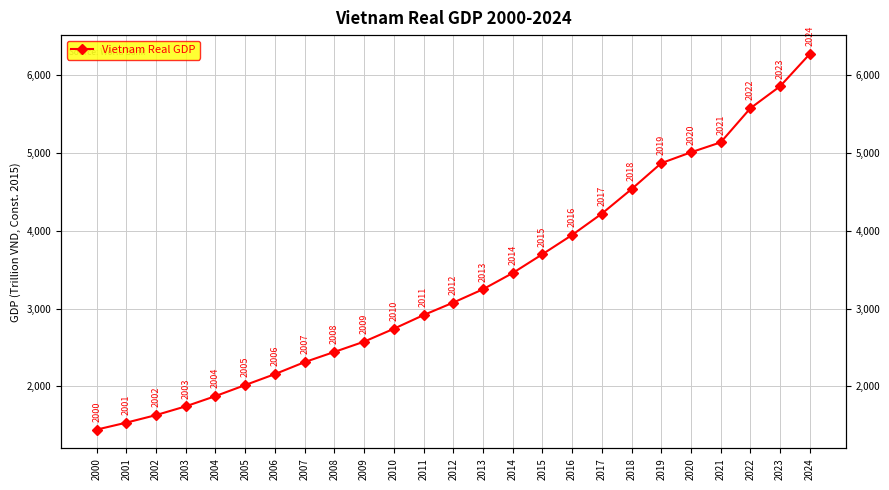

How many values exceed 3076?

13